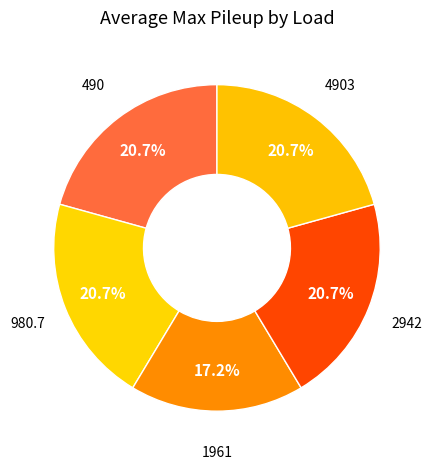

Is there a majority slice in this chart?

No